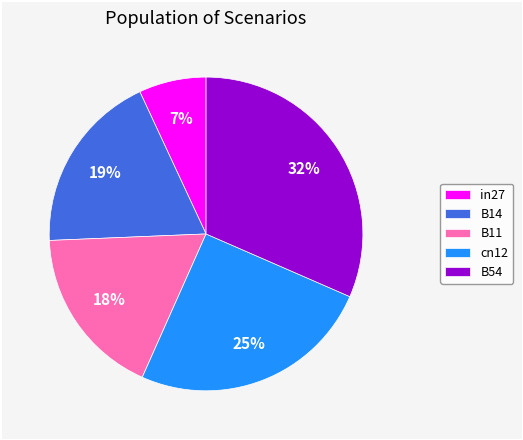

Rank the categories by value from lowest to highest.

in27, B11, B14, cn12, B54